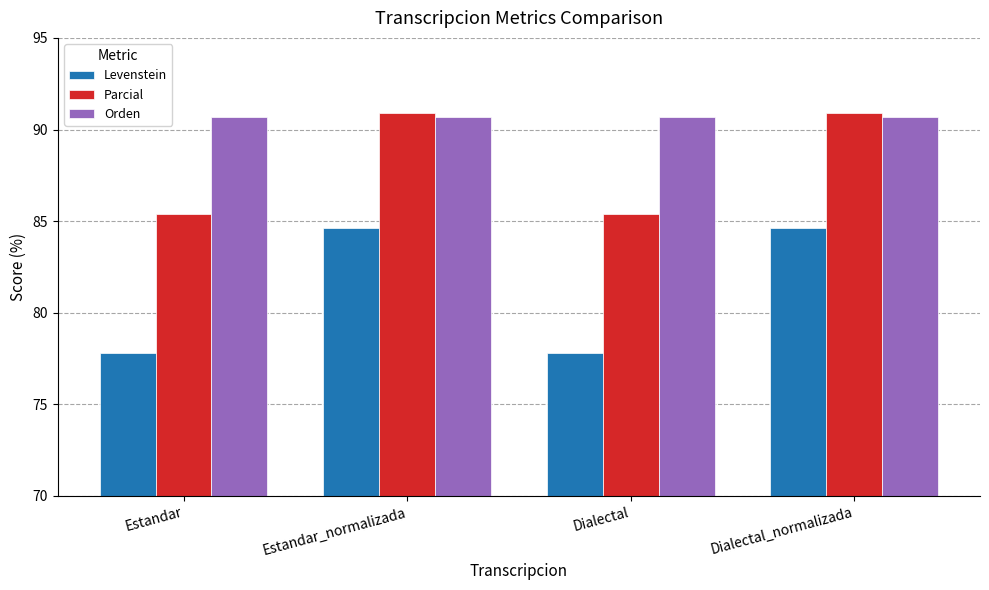

How many bars are there in total?

12